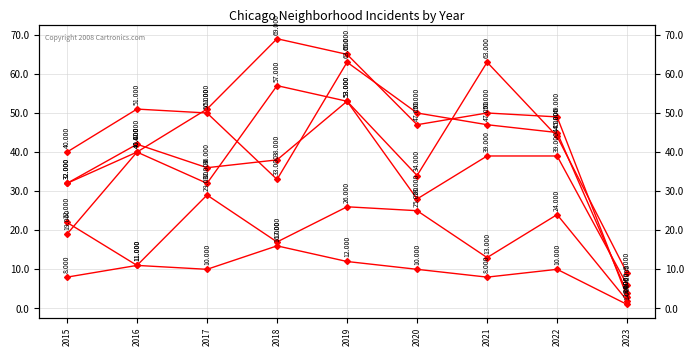

How many times do Garfield Park and Grand Crossing cross each other?

2